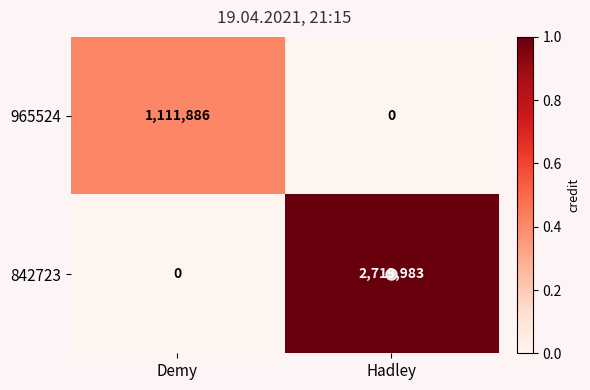

The value of 965524 at Hadley is 0. True or false?

True